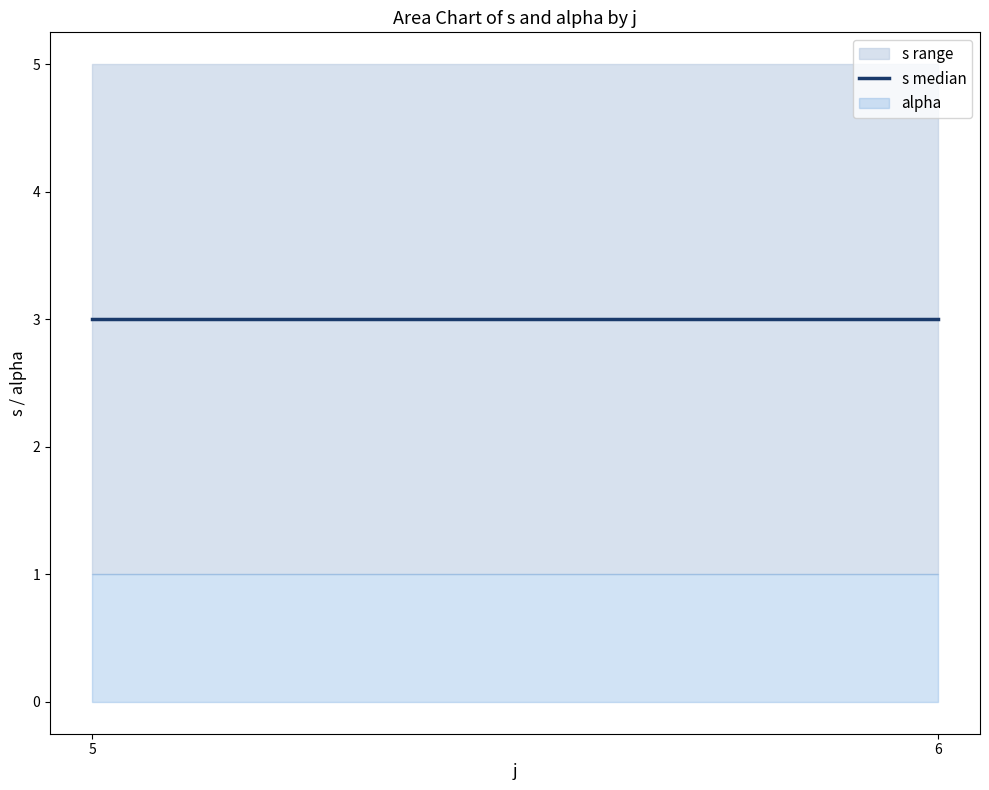

What is the total value across all series at 6?

5